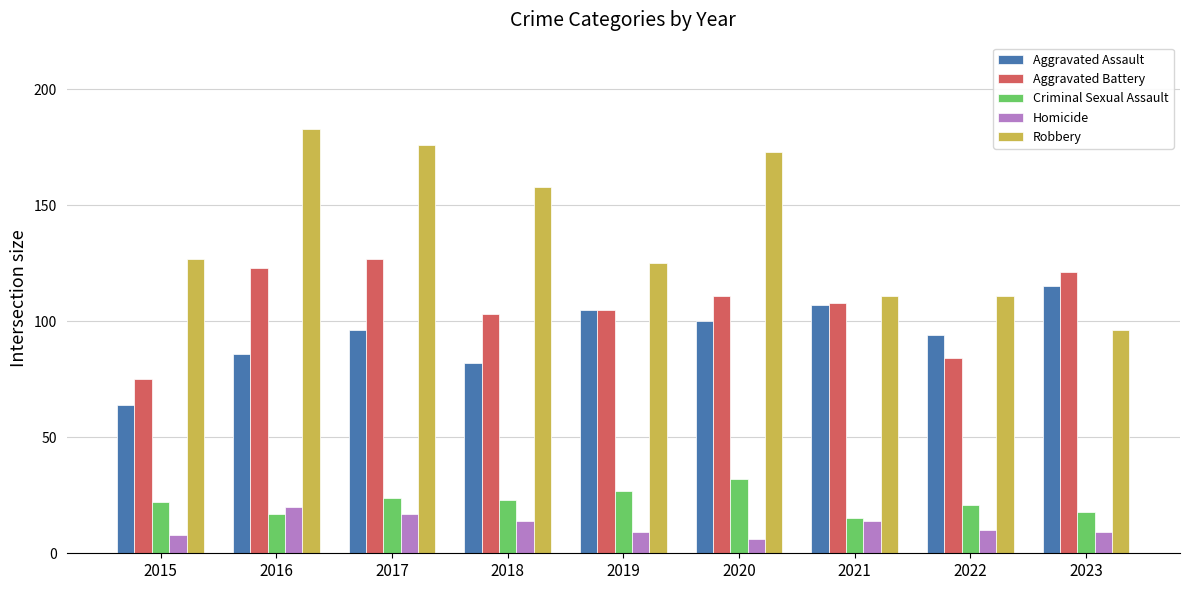

Is it true that Robbery equals 111 at 2022?

True